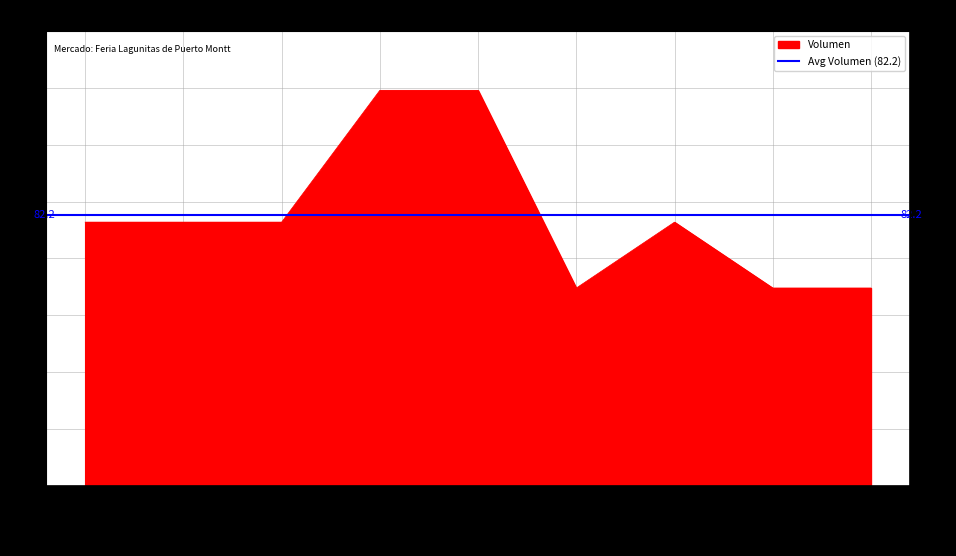

What is the label of the 5th point from the right?

2021-04-30